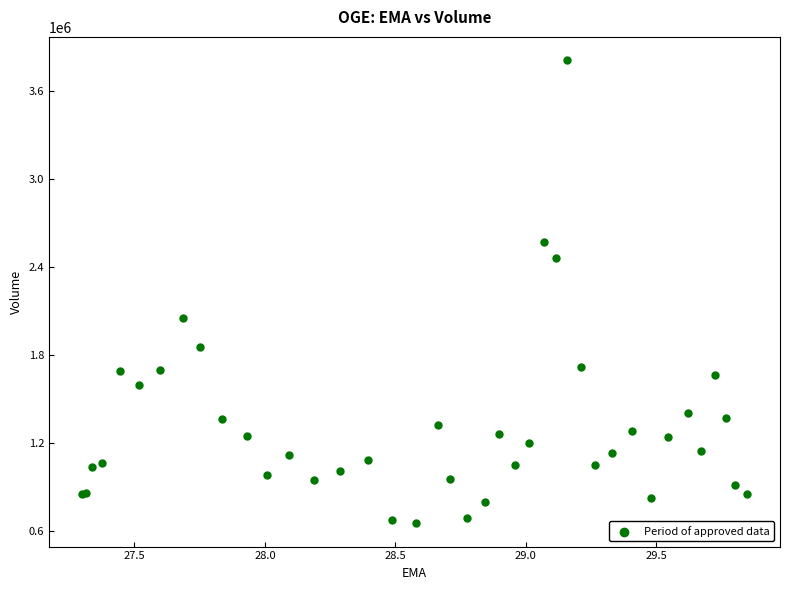

What Y value in the scatter plot is closest to 2232600?

2051300